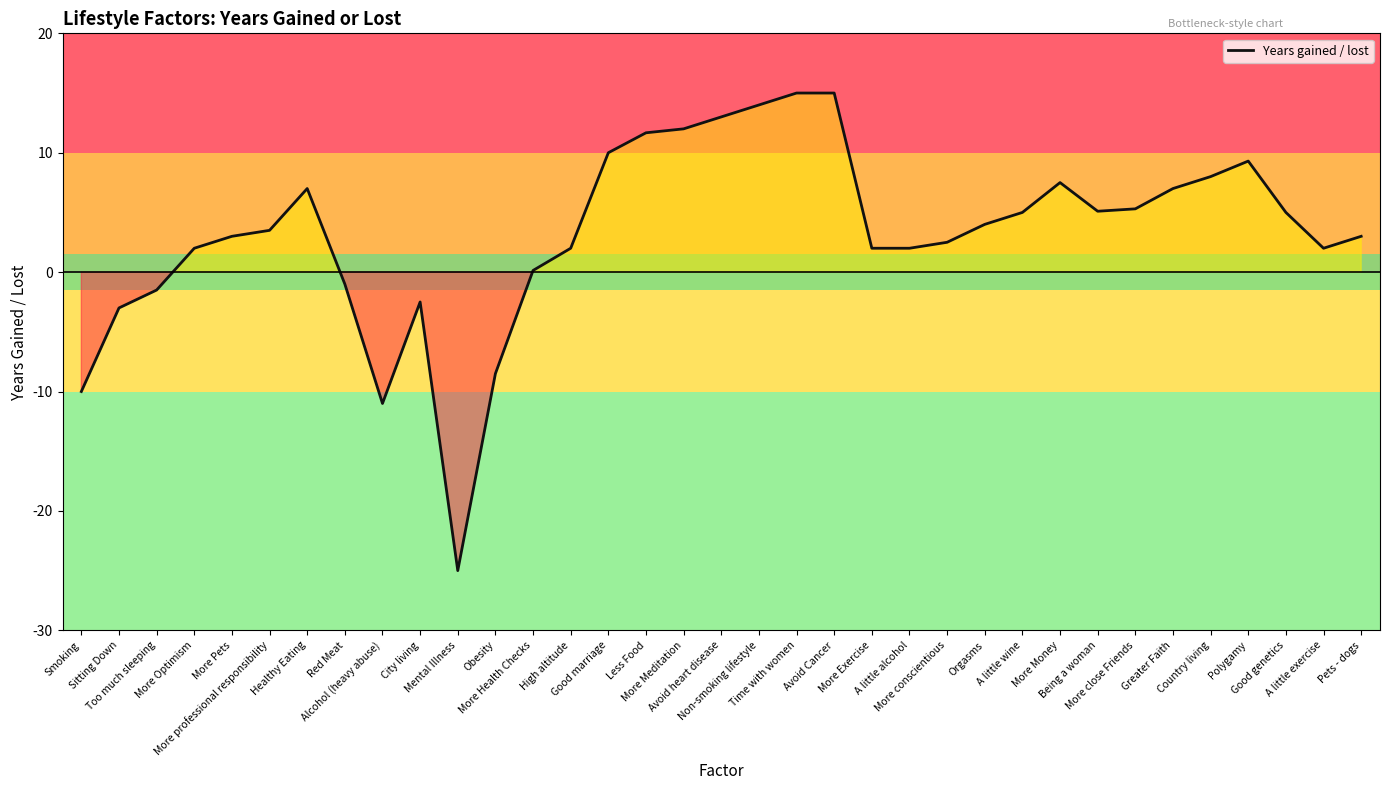

What is the maximum value shown in the chart?

15.0